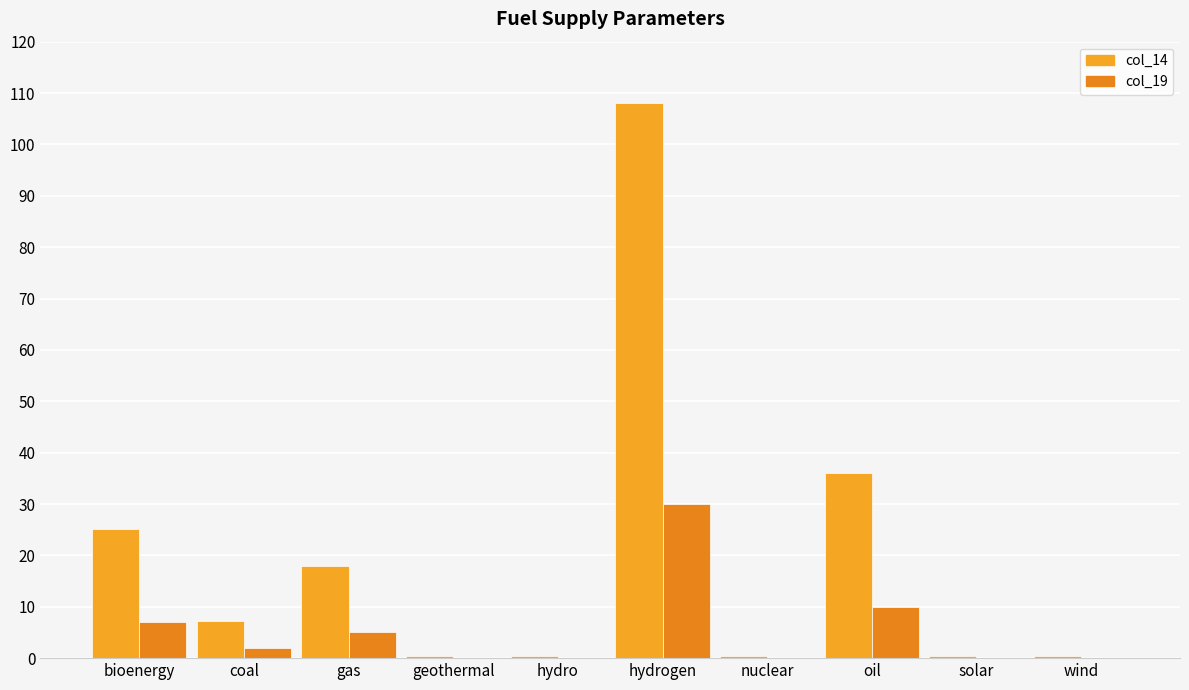

At how many categories does at least one series exceed 15?

4